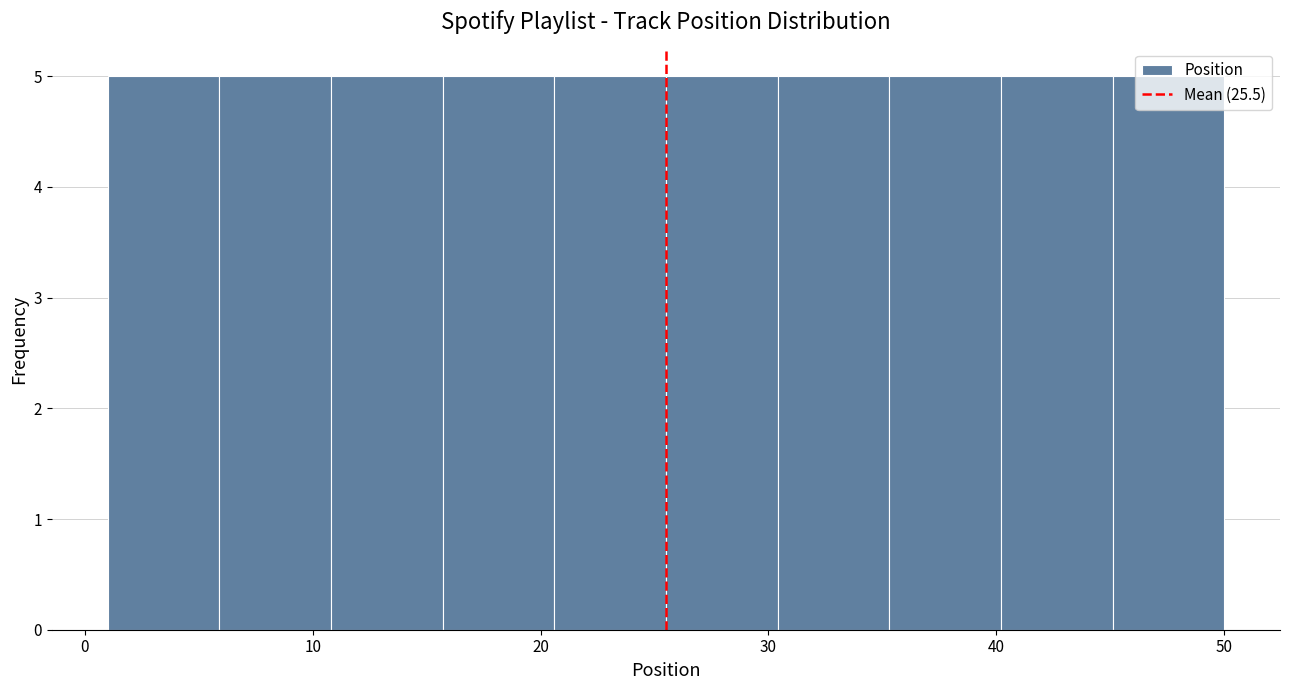

How tall is the bar that spans 20.6 to 25.5 on the x-axis? Neither the bar edges nor the heights are printed on the chart, so give them approximately, as read against the axes.

5